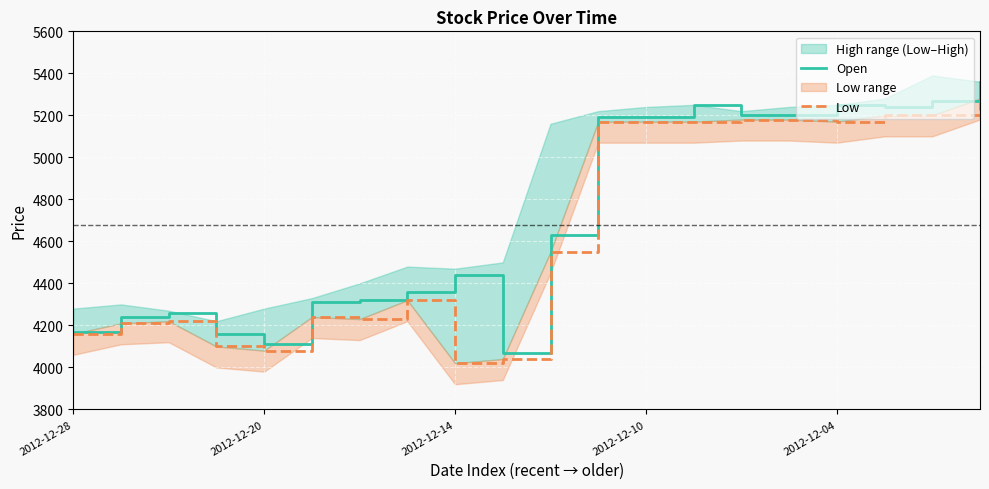

What is the highest value of the Open series?

5360